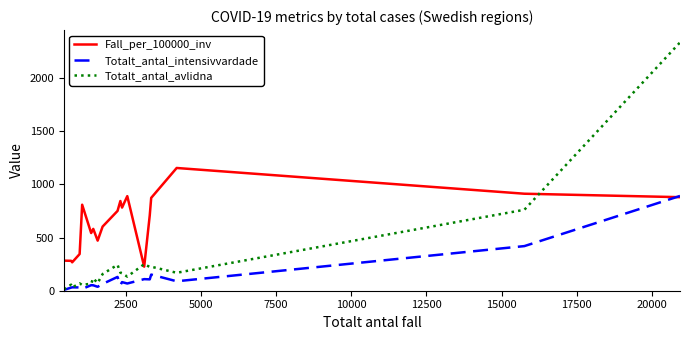

What is the minimum value for Fall_per_100000_inv?

226.5